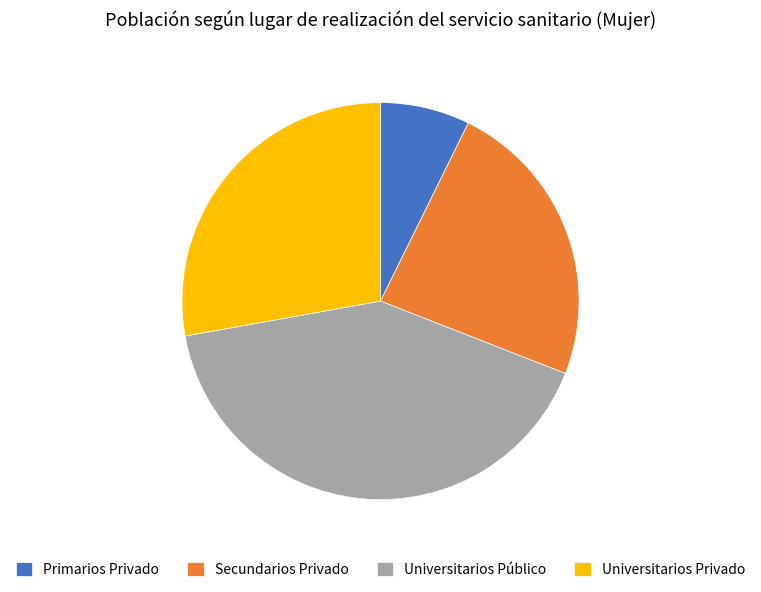

How many segments does this pie chart have?

4